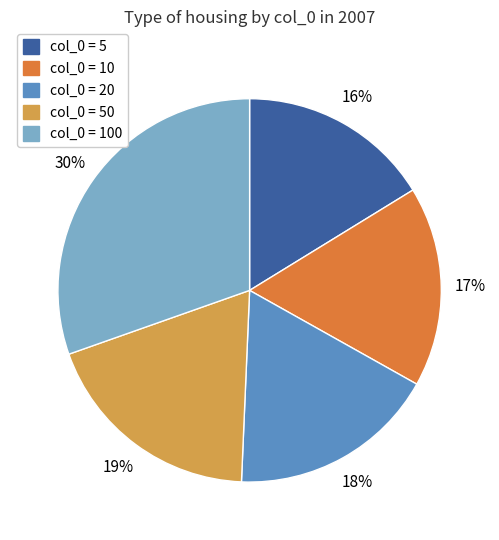

To the nearest percent, what is the average slice percentage?

20%